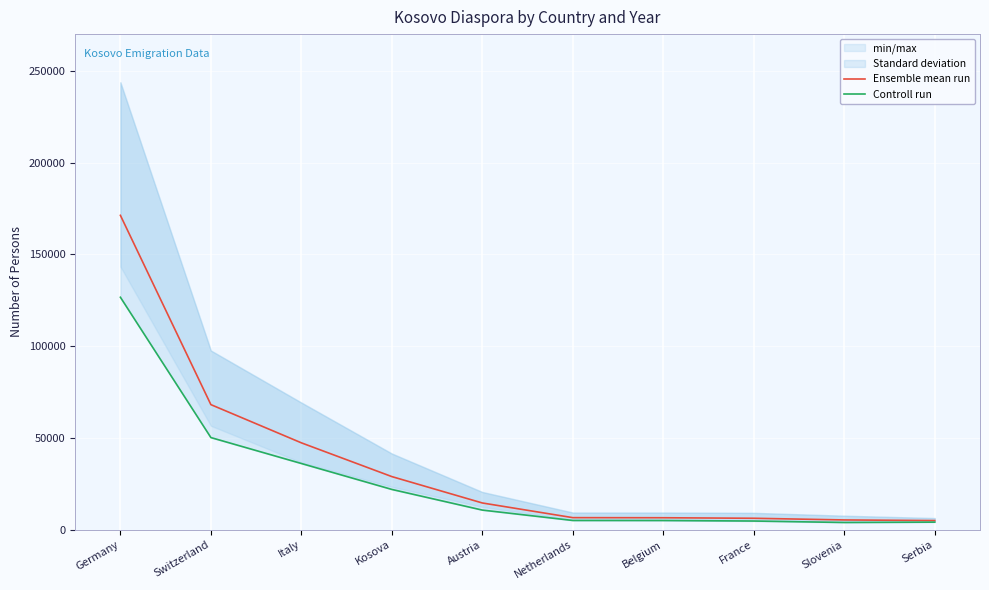

What value does the Ensemble mean run series have at Austria?

14517.7